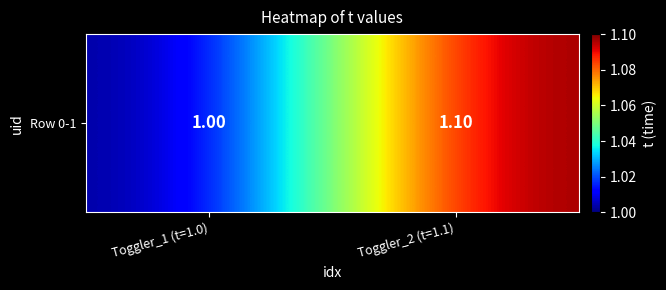

Which category has the highest value across all series?

Toggler_2 (t=1.1)